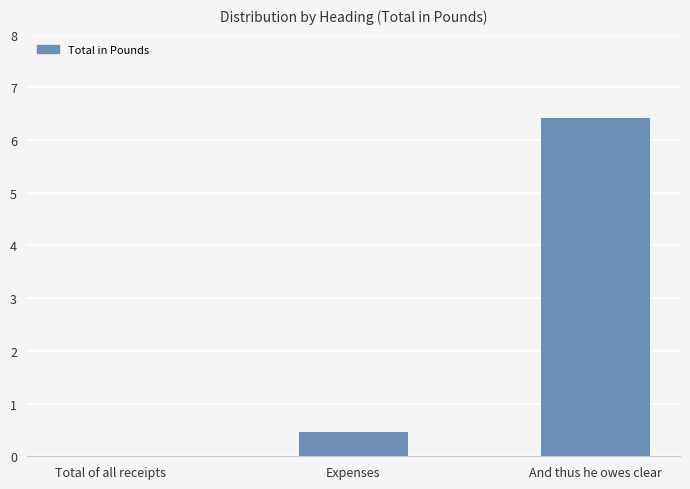

Is it true that the value at Expenses is 0.5?

True